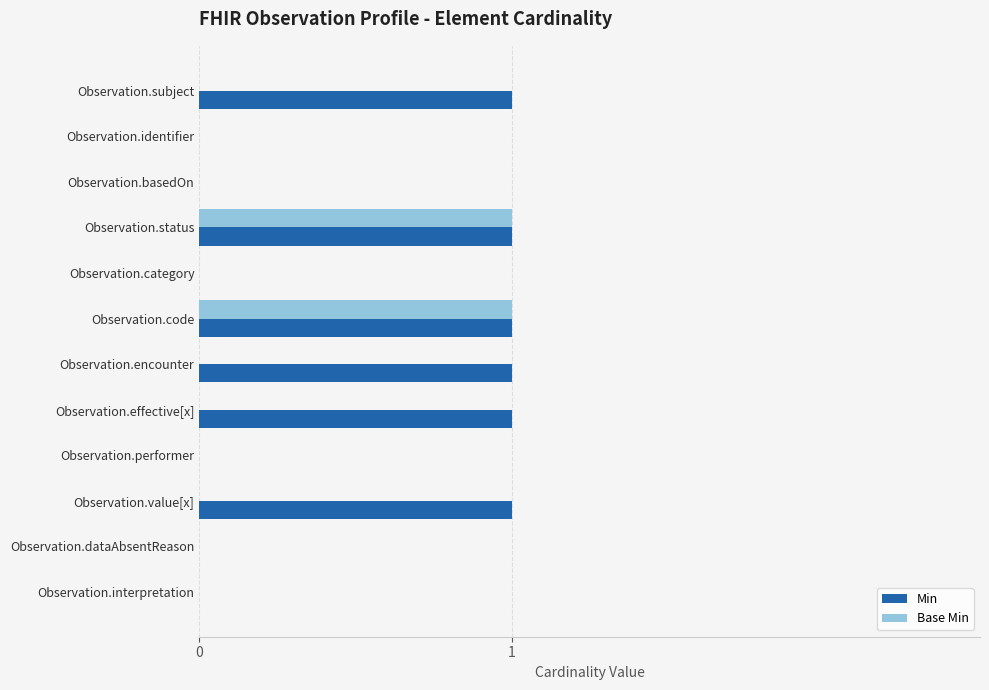

The value of Base Min at Observation.effective[x] is -1. True or false?

False